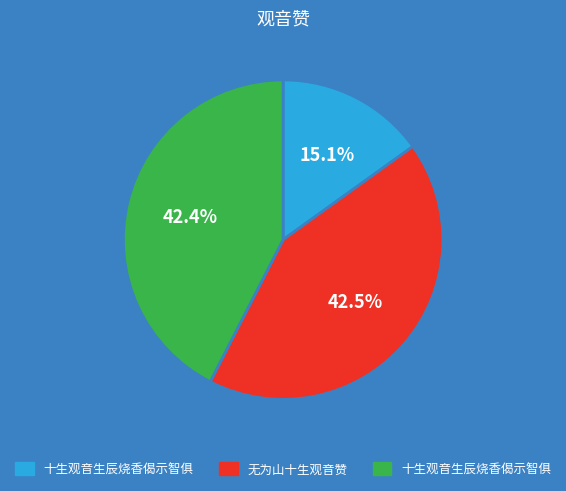

Does any single category account for the majority?

No